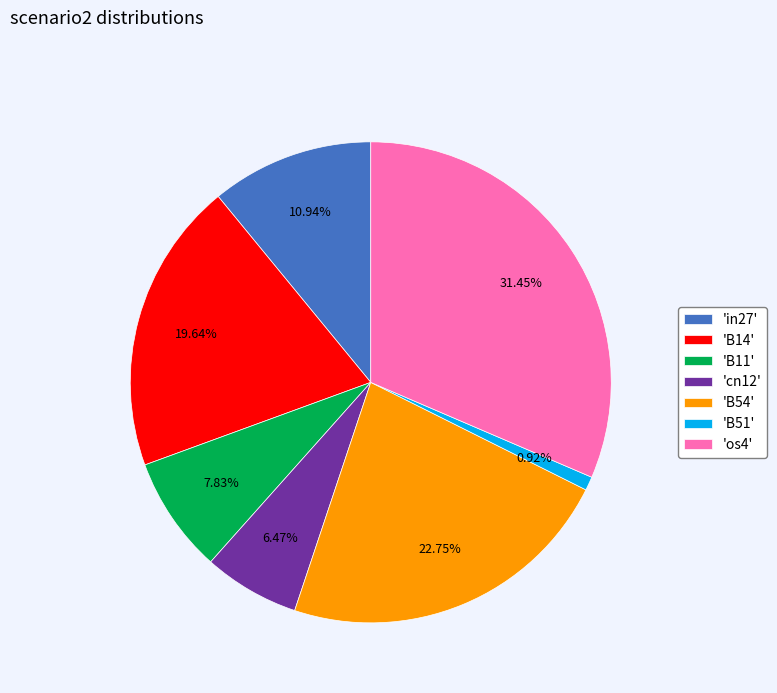

What is the largest slice in the pie chart?

'os4'